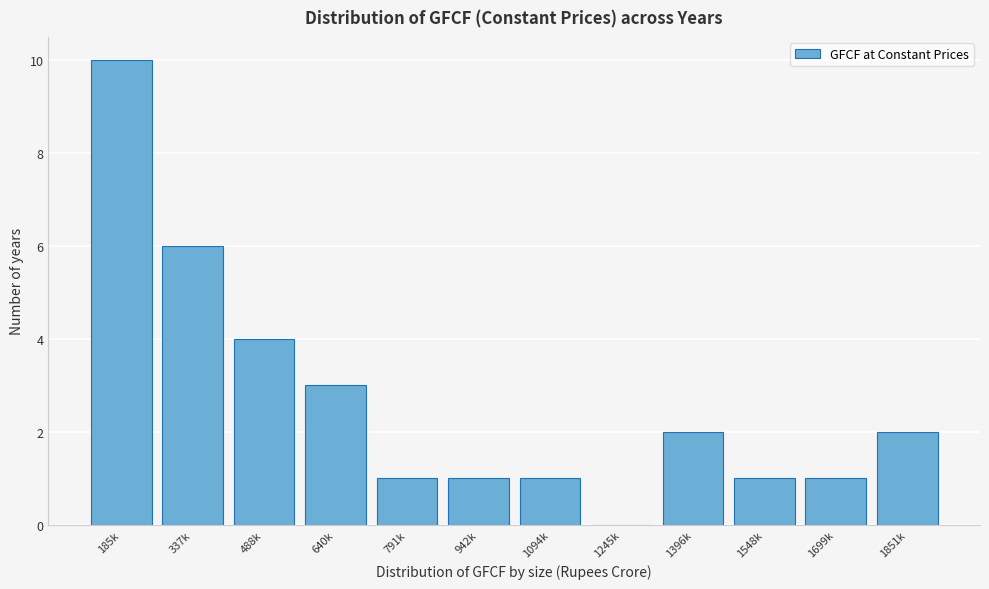

Reading left to right, list all the values displayed in this chart.

185k=10	337k=6	488k=4	640k=3	791k=1	942k=1	1094k=1	1245k=0	1396k=2	1548k=1	1699k=1	1851k=2